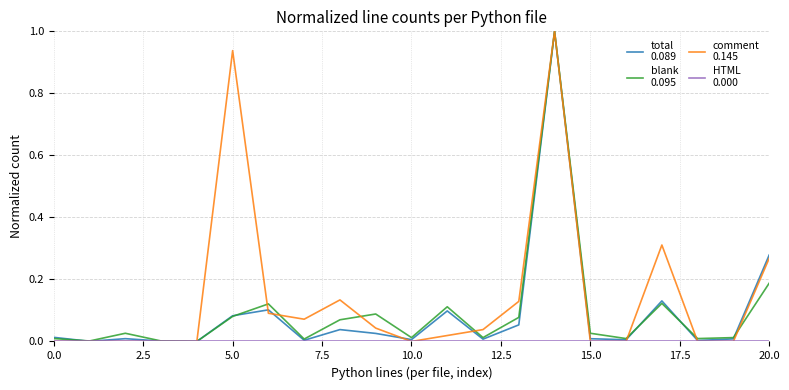

Does the chart display data point markers on the line(s)?

No